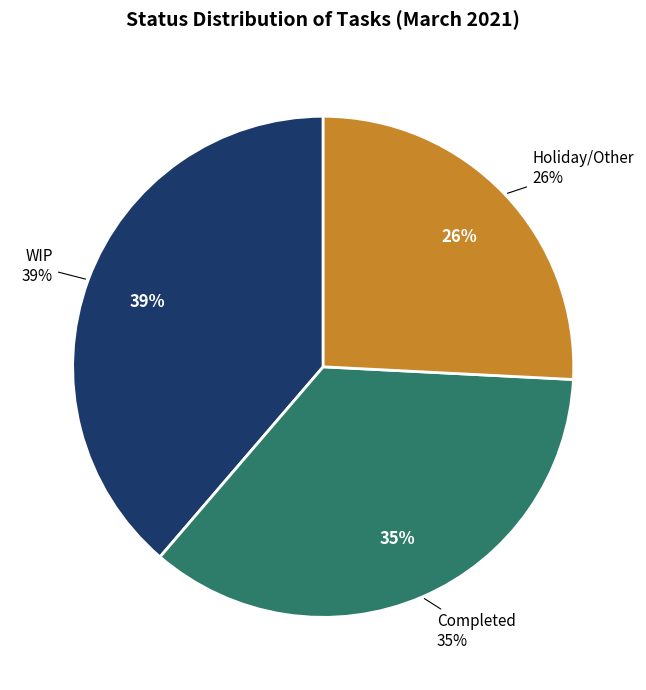

Rank the categories by value from lowest to highest.

Holiday/Other, Completed, WIP